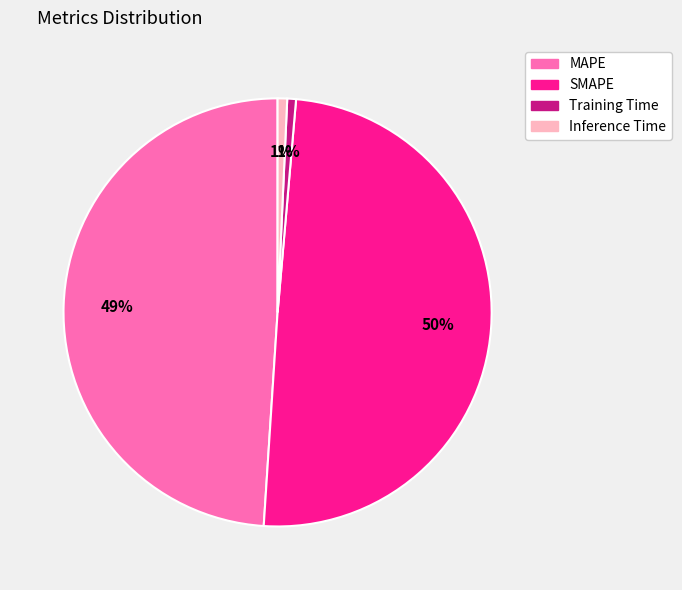

Count the number of slices in the pie.

4